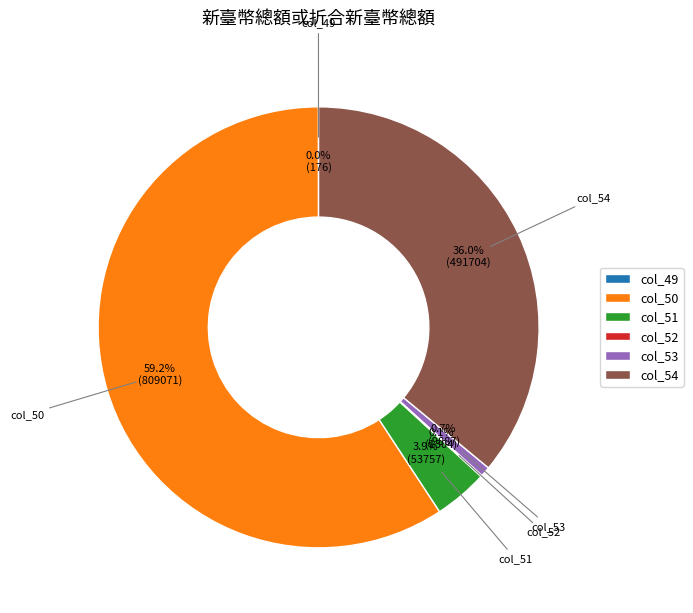

Between col_53 and col_54, which is larger?

col_54